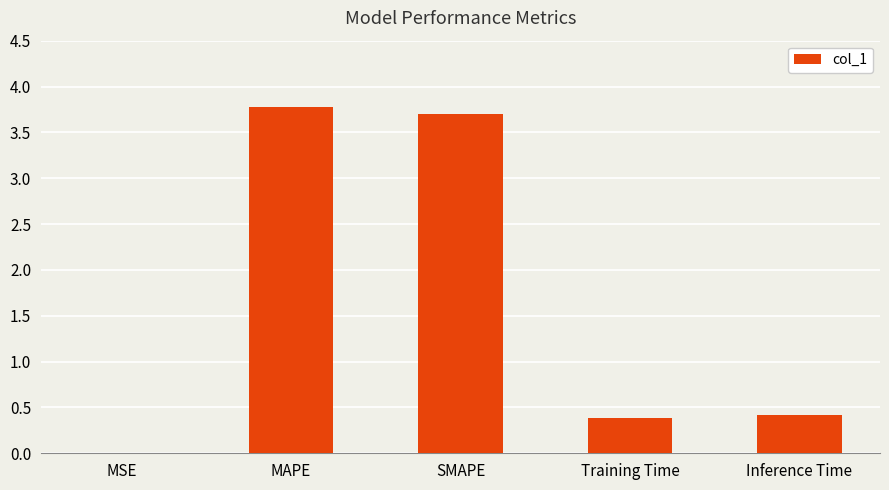

What is the sum of all values?

8.3